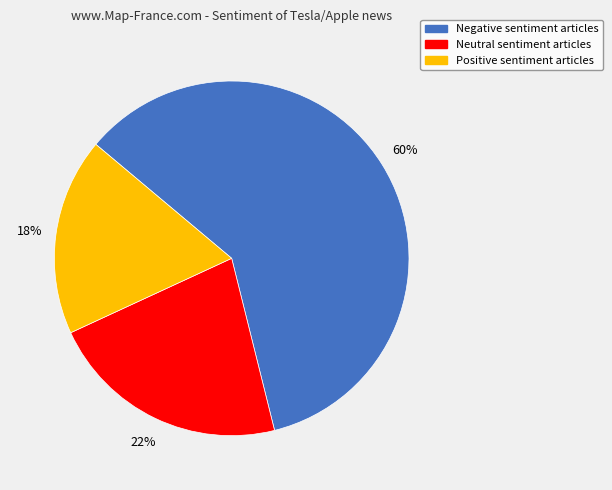

True or false: Neutral accounts for 8% of the total.

False